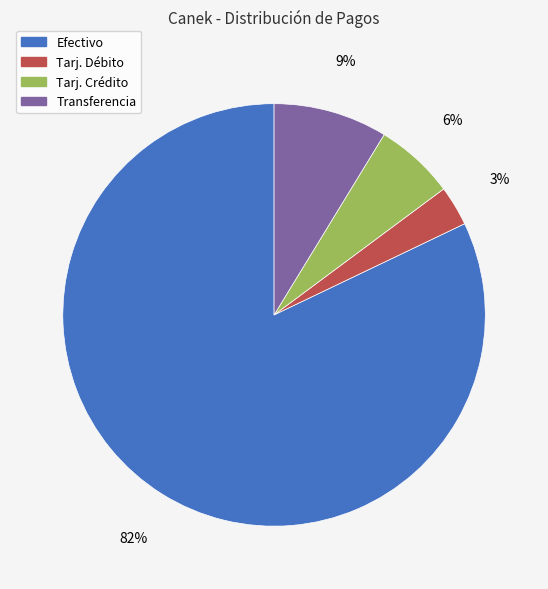

Between Efectivo and Tarj. Crédito, which is larger?

Efectivo